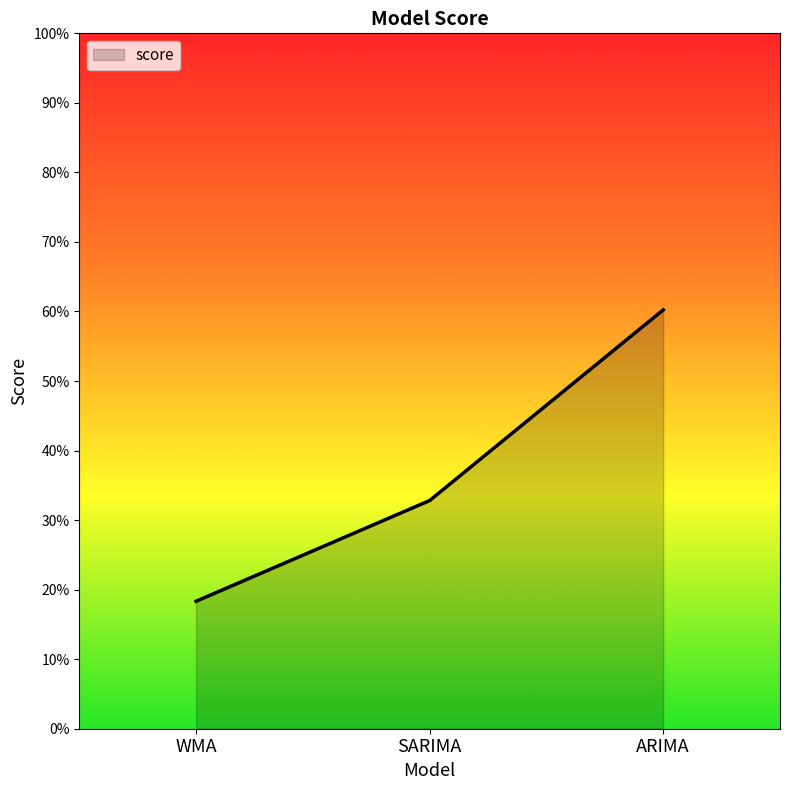

Reading left to right, list all the values displayed in this chart.

WMA=18.3	SARIMA=32.8	ARIMA=60.2